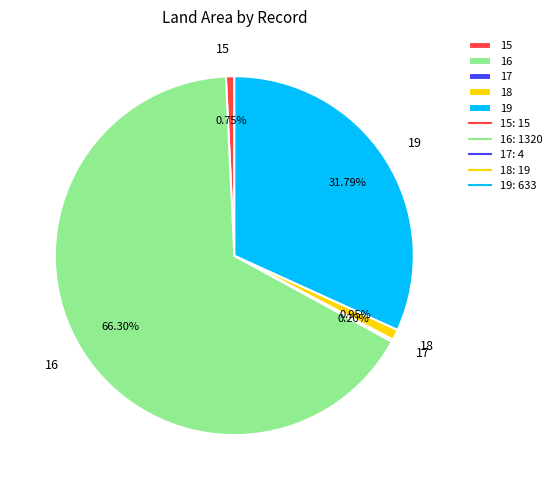

Which category has the biggest portion of the pie?

16